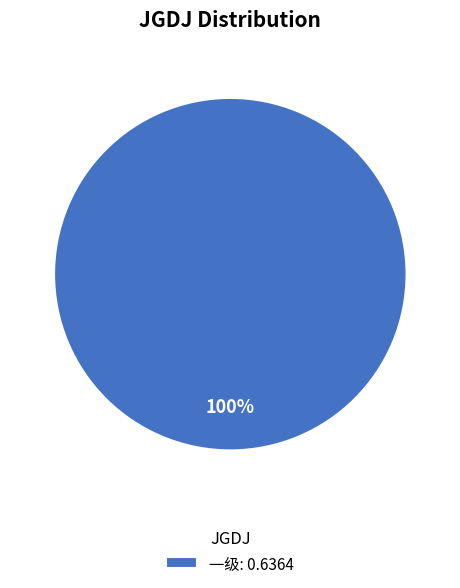

How many slices are in this pie chart?

1